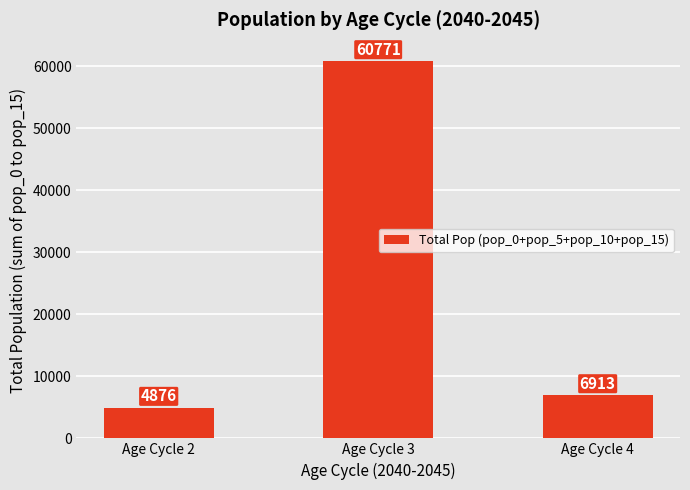

At which label does the data first exceed 6913?

Age Cycle 3